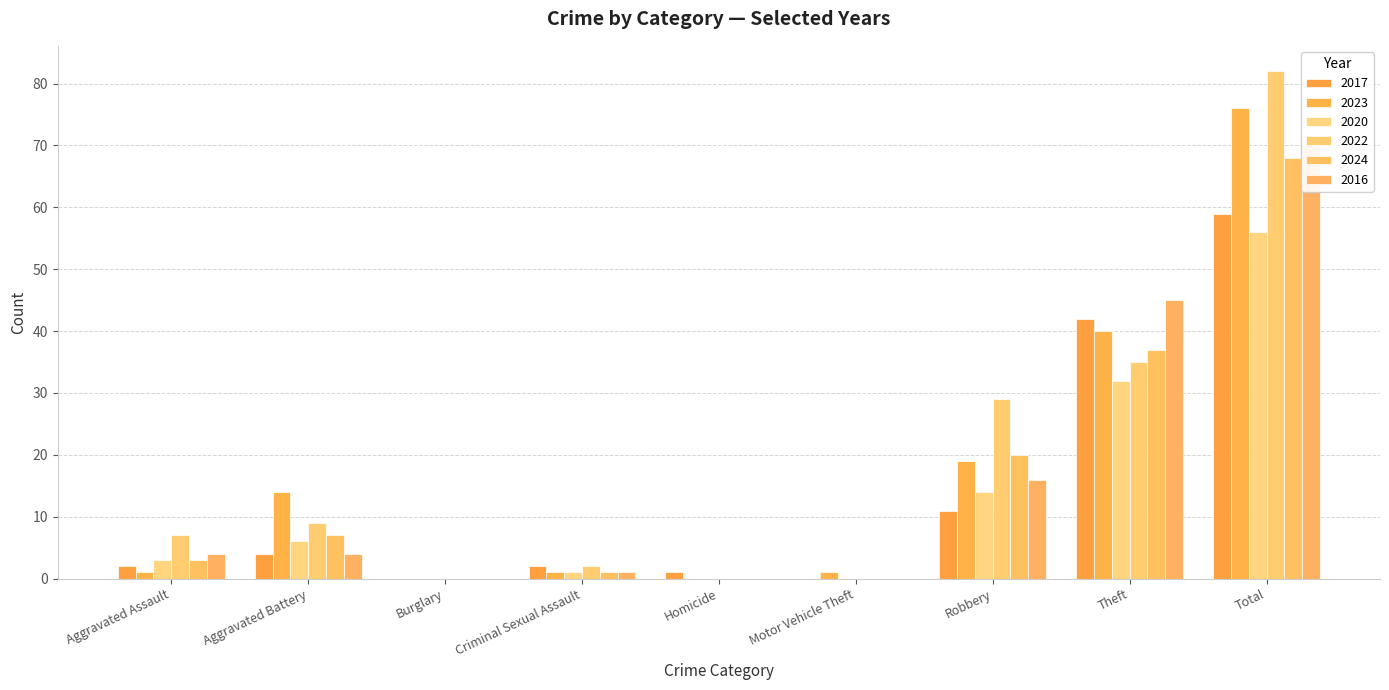

What is the total value across all series at Aggravated Assault?

20